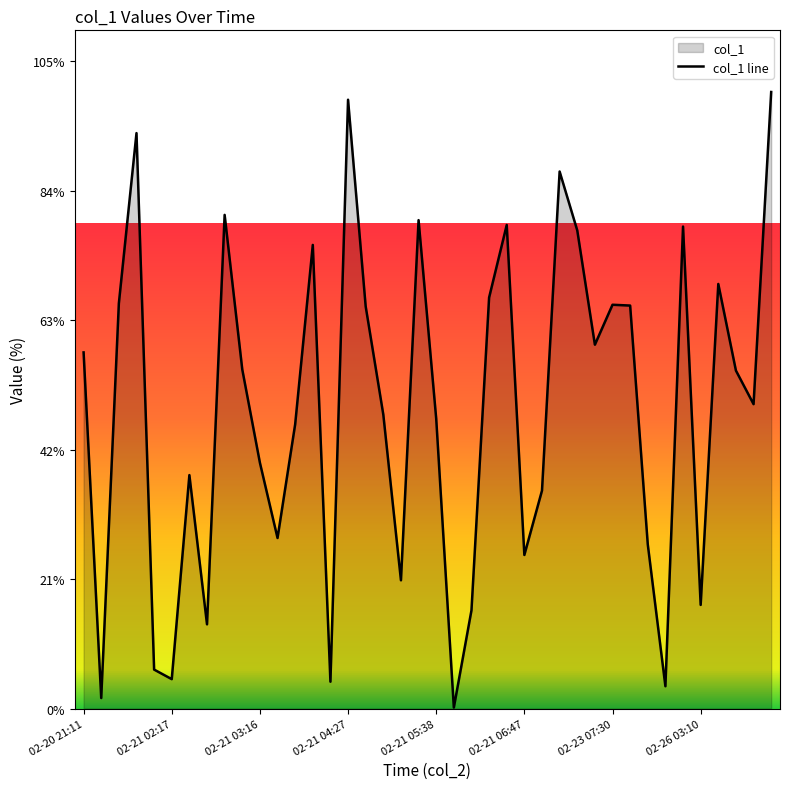

Where is the first local maximum?

2019-02-21 01:59